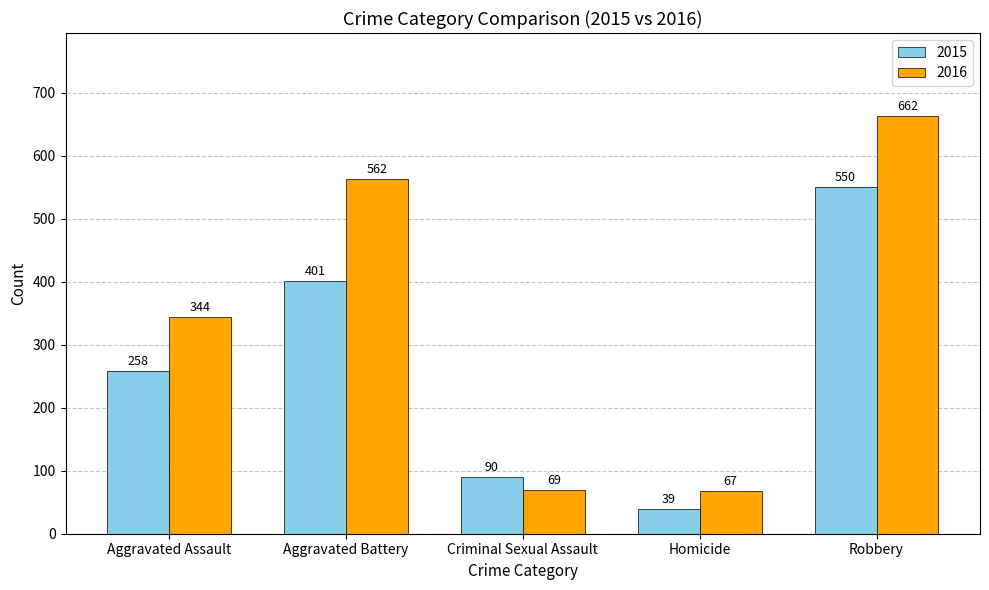

What value does the 2015 series have at Aggravated Battery, to the nearest 50?

400